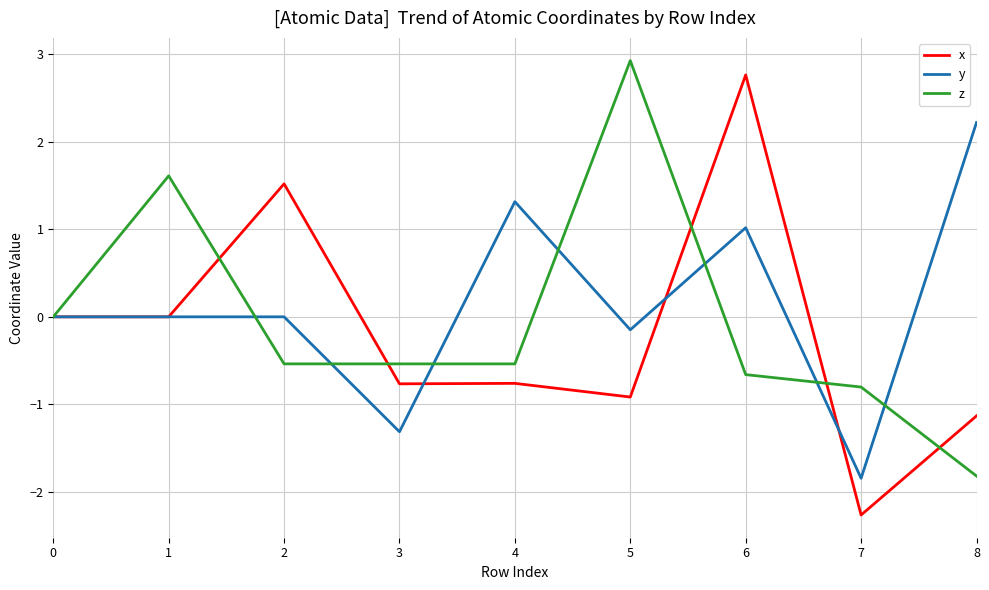

What is the greatest value displayed?

2.9